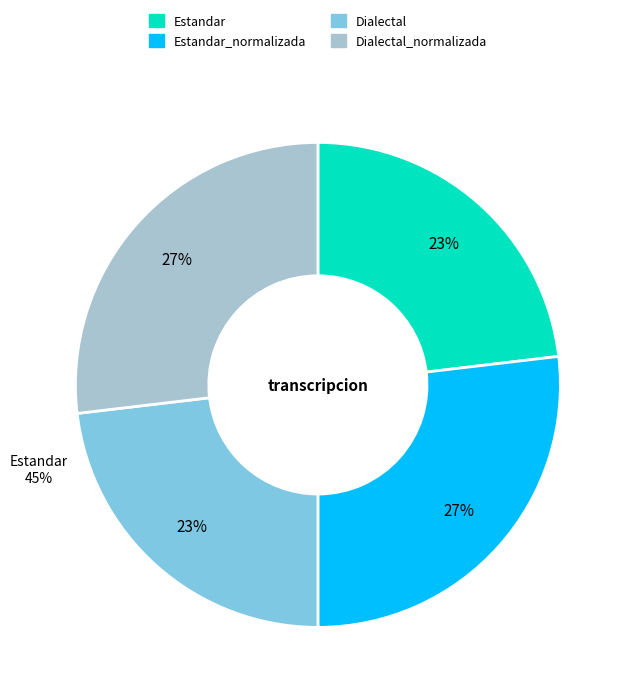

Which has a higher value, Dialectal_normalizada or Estandar_normalizada?

Dialectal_normalizada